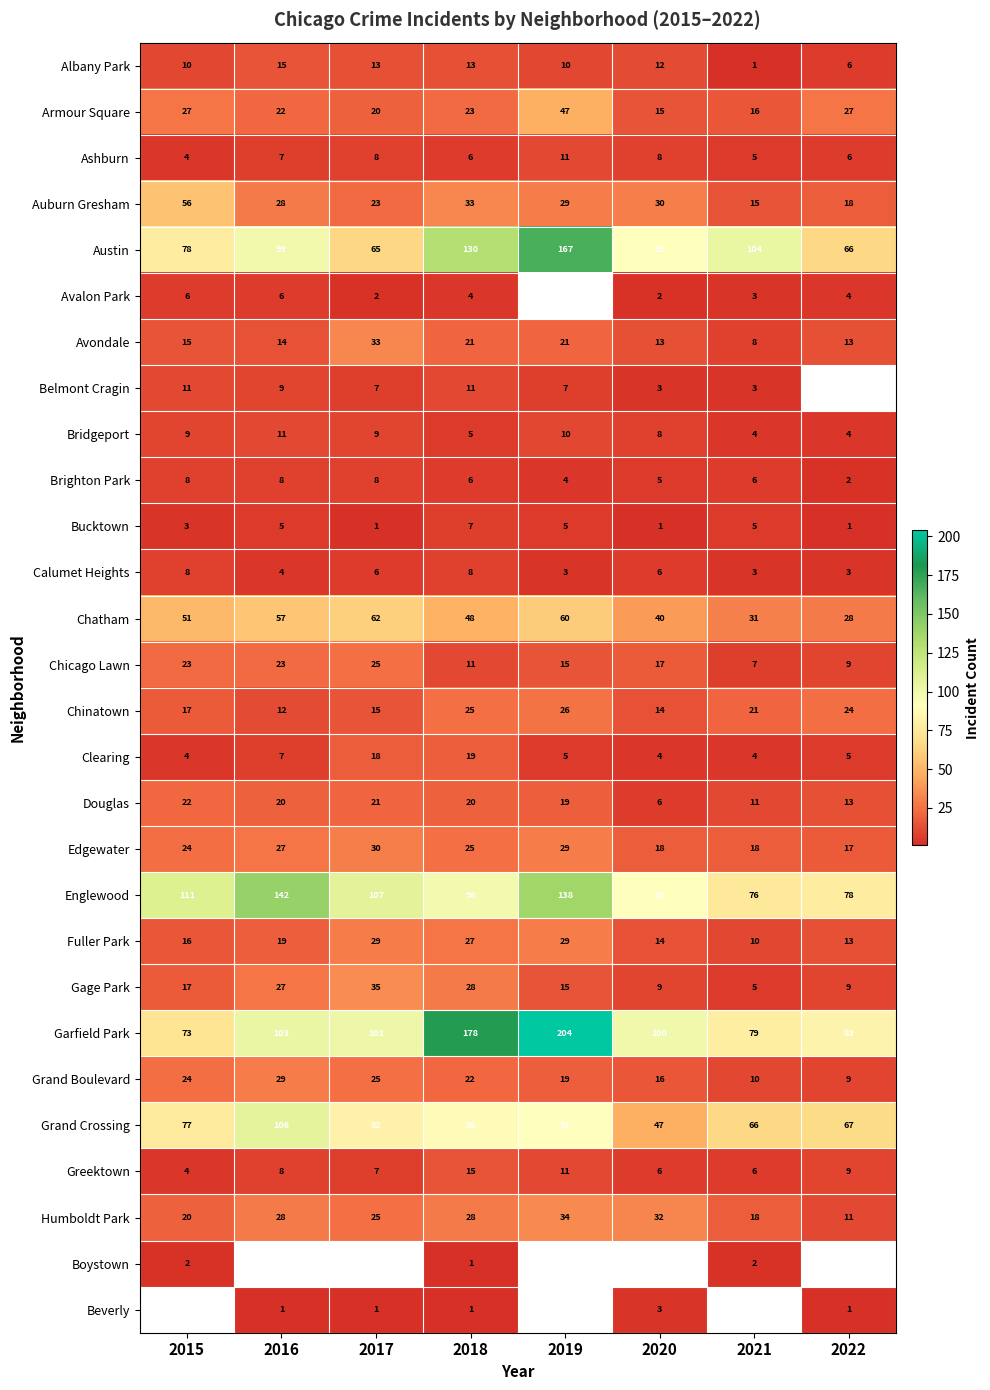

Where does the Edgewater series first go above 25?

2016